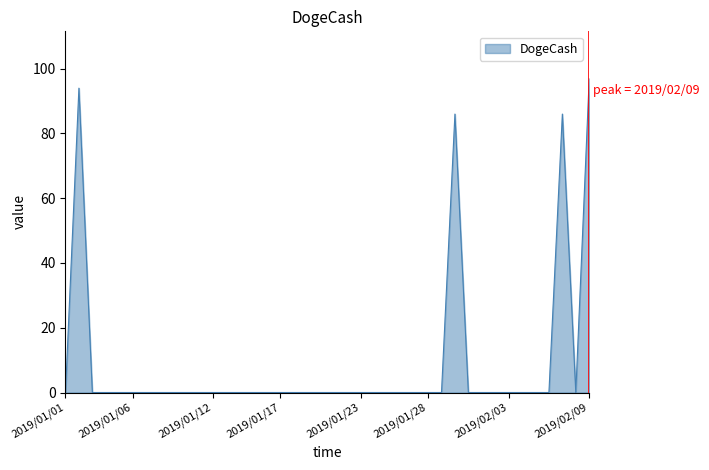

How many categories are shown in the chart?

40